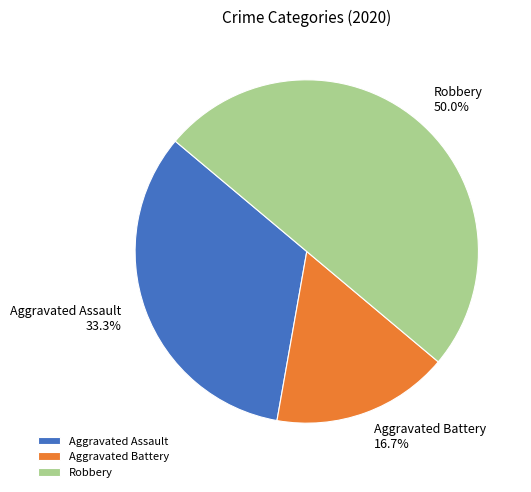

How many slices are in this pie chart?

3